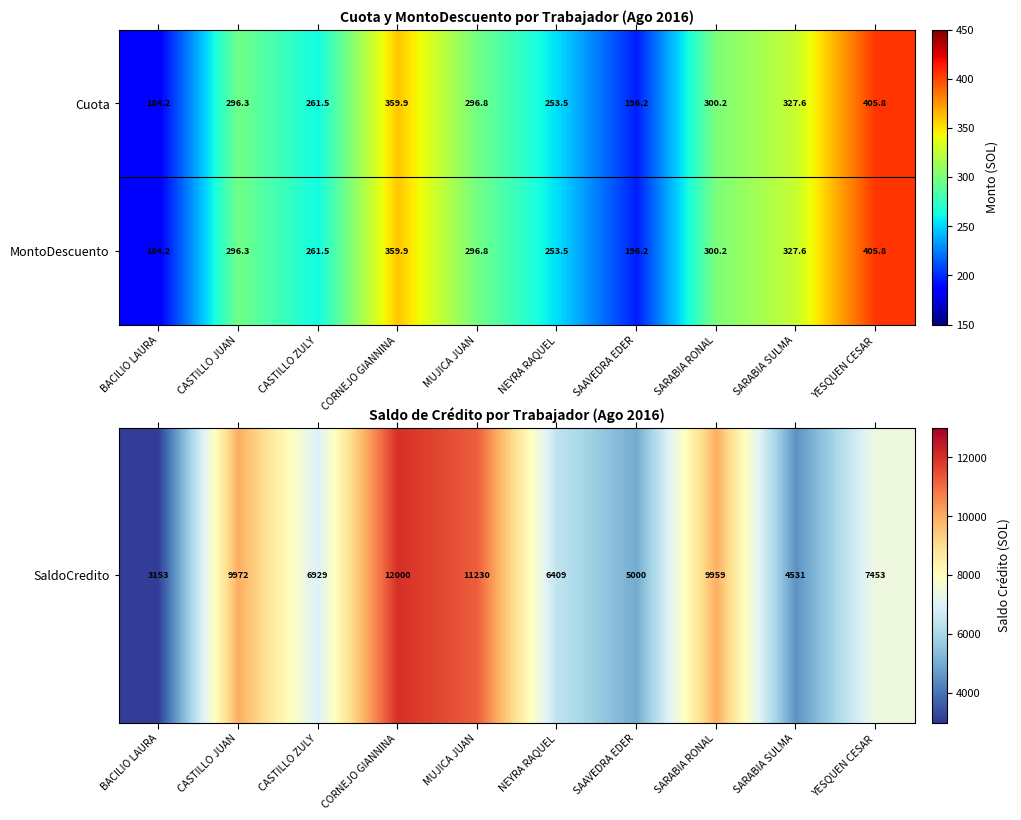

Where is Cuota nearest to the value 295?

CASTILLO JUAN